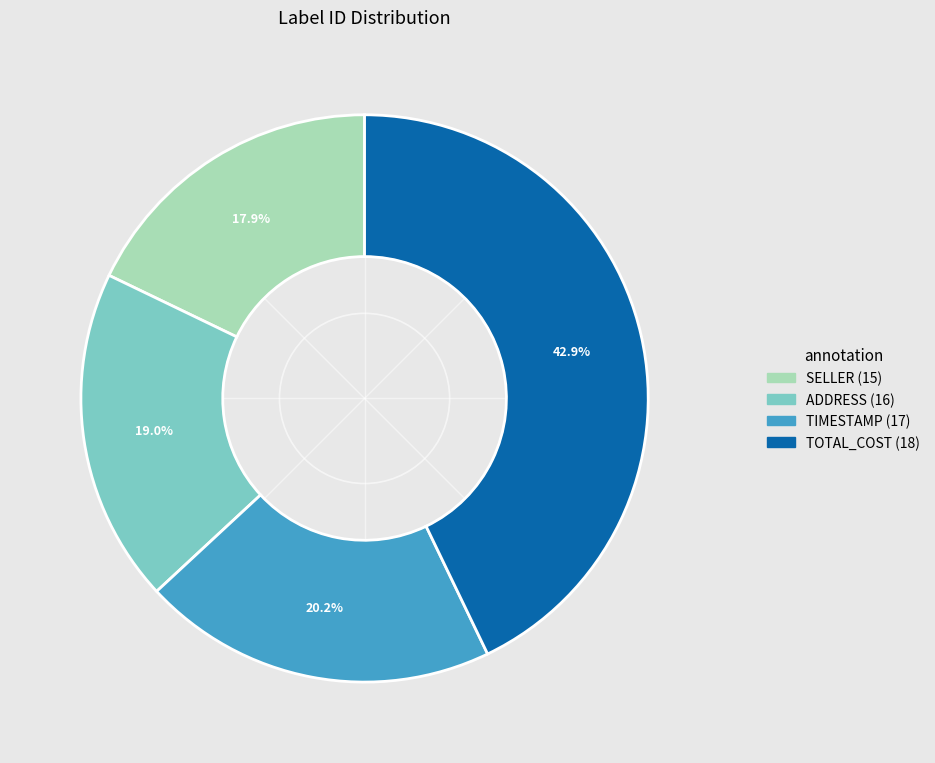

Is there a majority slice in this chart?

No